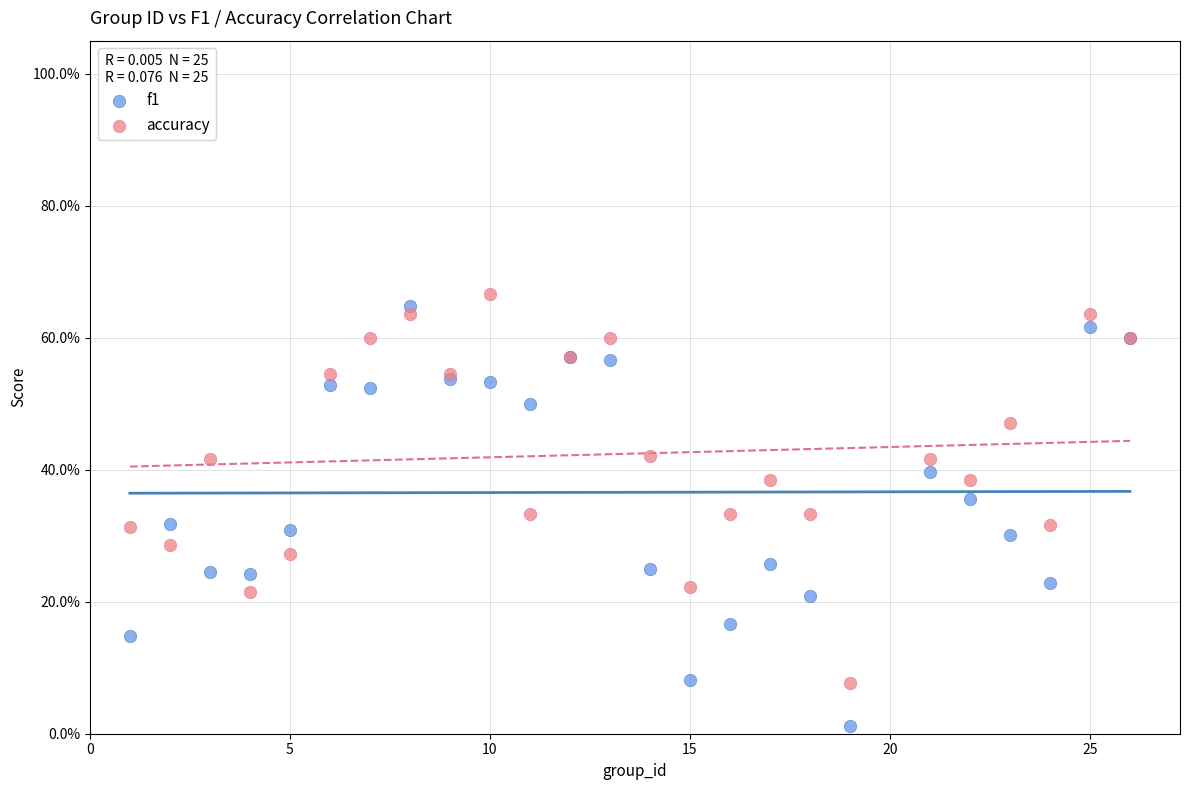

Which series contains the lowest Y value?

f1